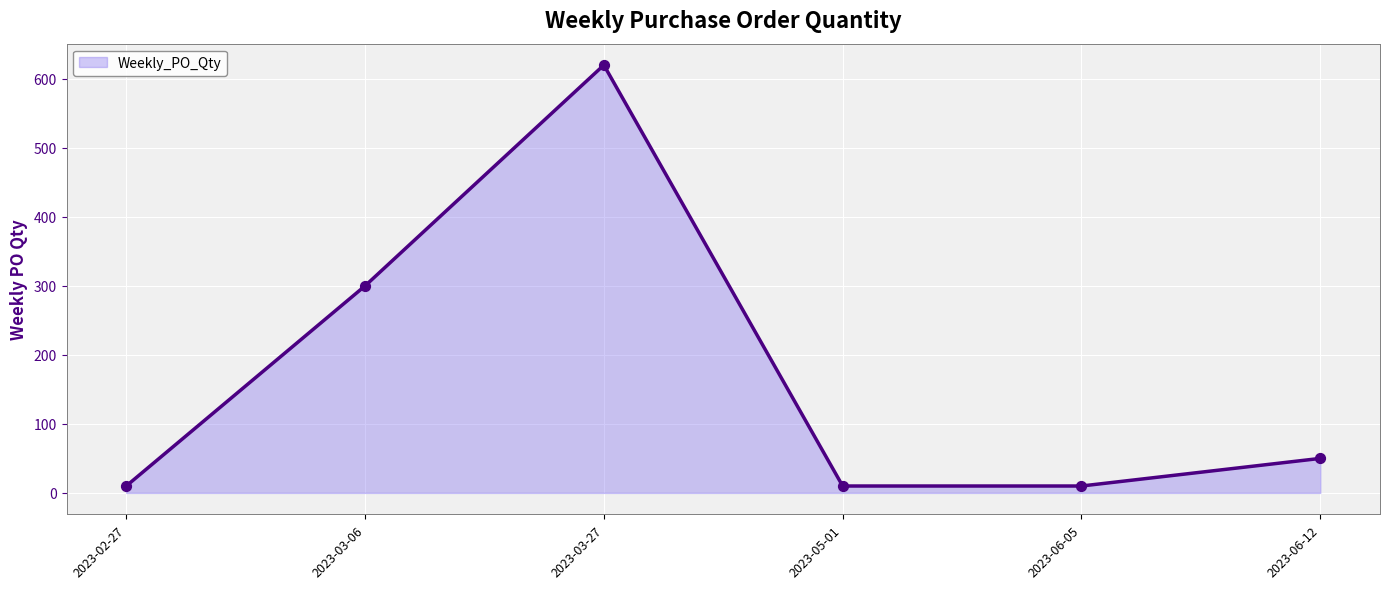

Between 2023-06-12 and 2023-03-06, which is larger?

2023-03-06